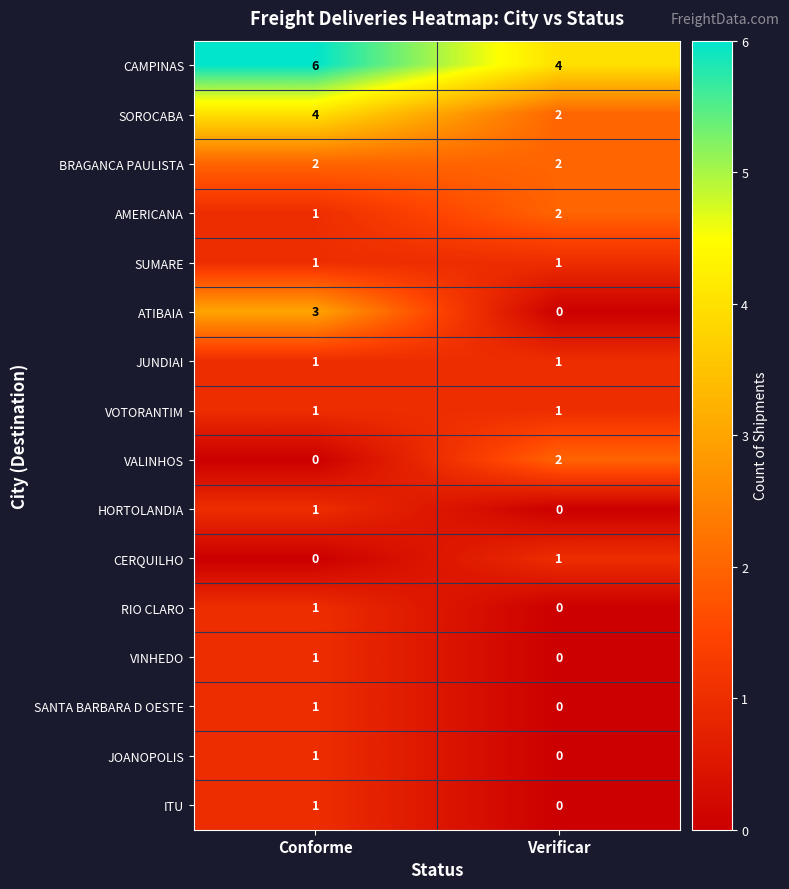

At which label is CERQUILHO closest to 0?

Conforme